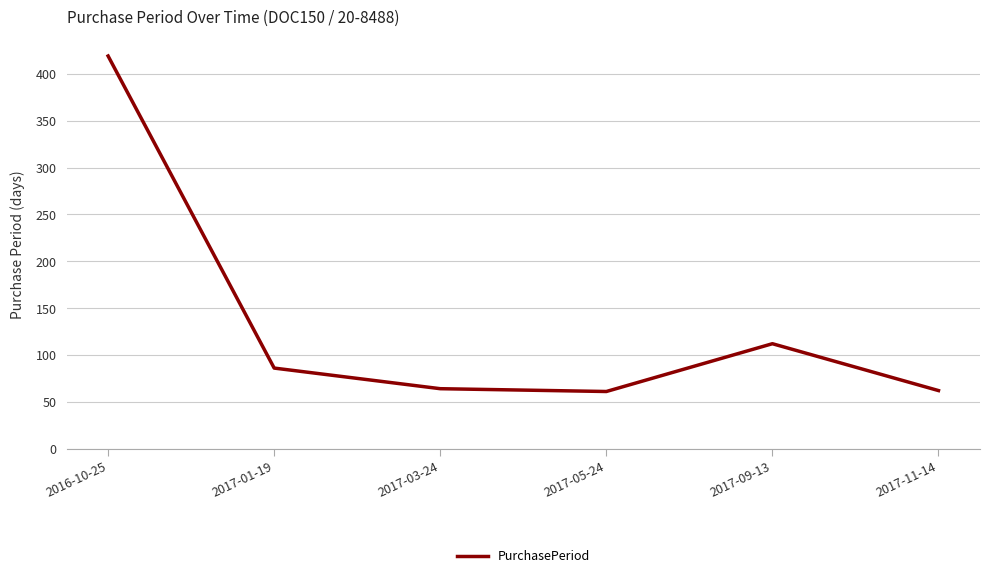

At which label is the value closest to 240?

2017-09-13